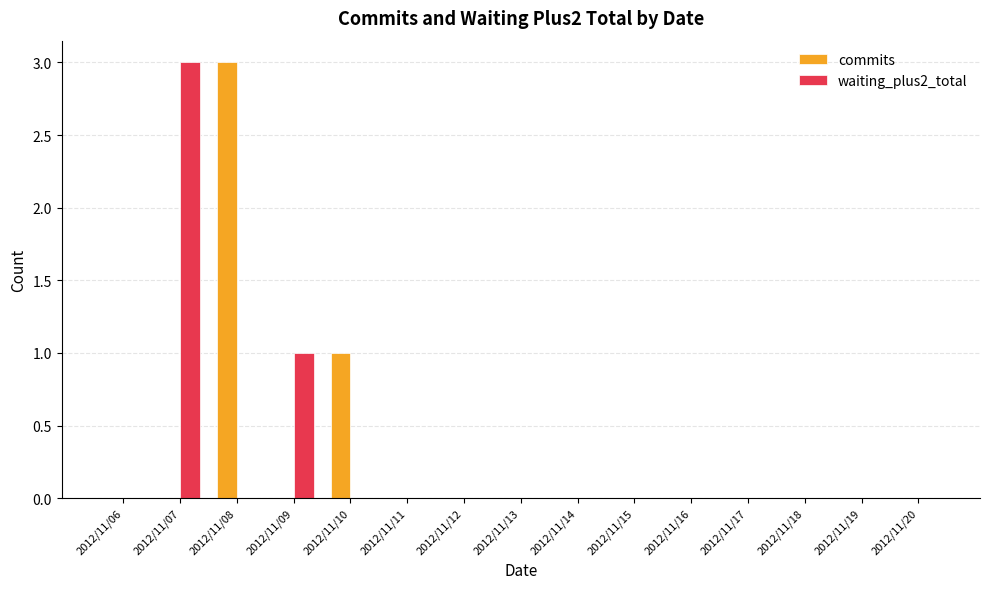

Count the commits values in the range 0 to 1.

14